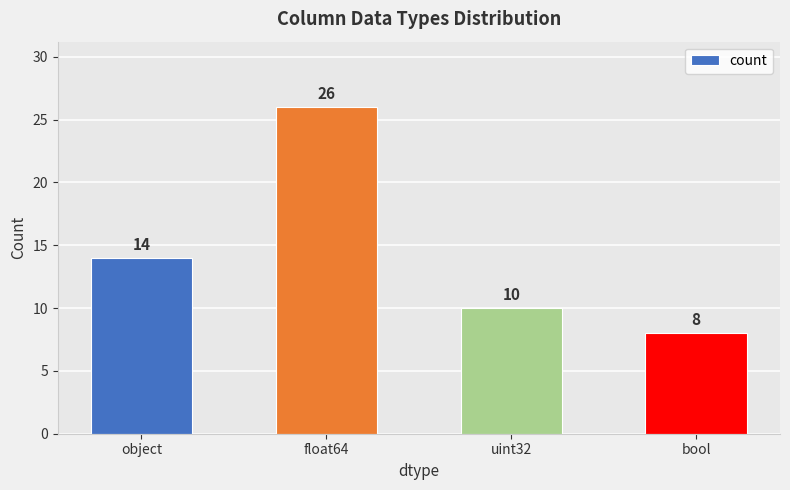

The chart shows a value of 14 at object. True or false?

True